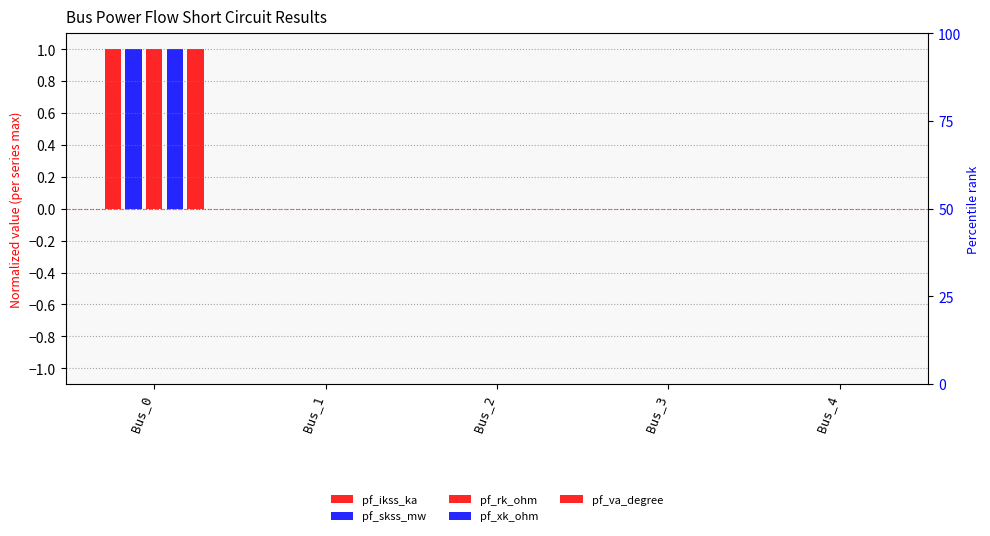

What is the highest value of the pf_rk_ohm series?

1